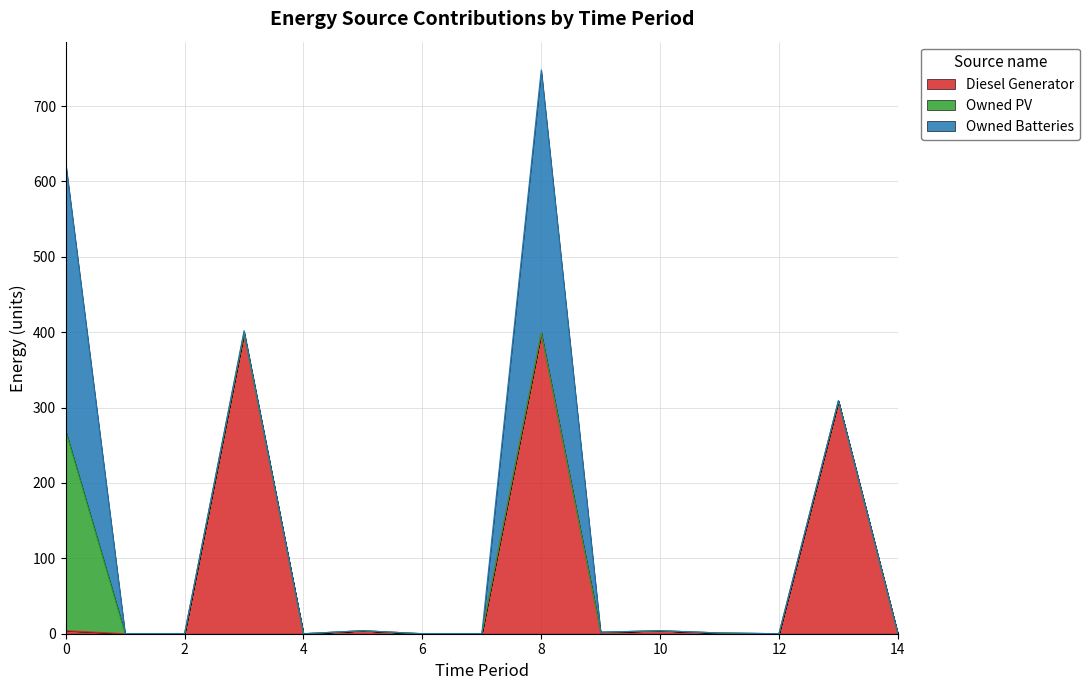

Reading left to right, extract all data points from this chart.

Diesel Generator: 0=4	1=0	2=0	3=399	4=0	5=4	6=0	7=0	8=399	9=2	10=4	11=1	12=0	13=309	14=0
Owned PV: 0=265	1=0	2=0	3=0	4=0	5=0	6=0	7=0	8=0	9=0	10=0	11=0	12=0	13=0	14=0
Owned Batteries: 0=355	1=0	2=0	3=3	4=0	5=0	6=0	7=0	8=349	9=0	10=0	11=0	12=0	13=0	14=0